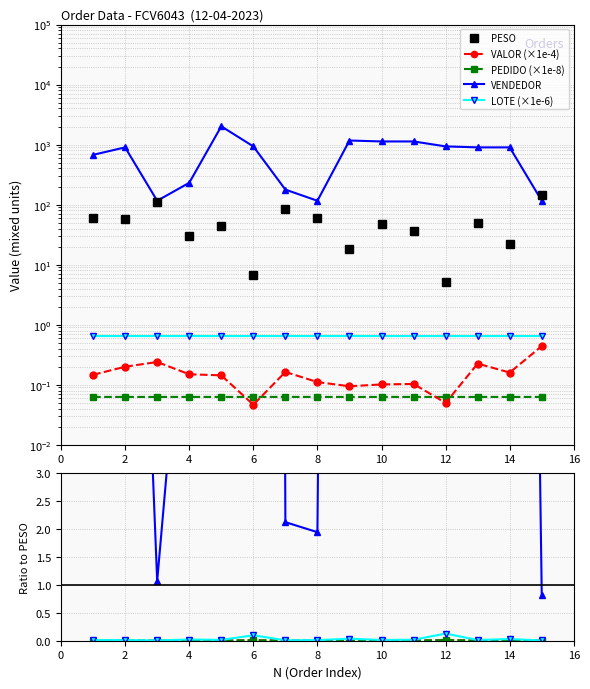

What is the value of the VALOR point at the 9th from the left?

0.1